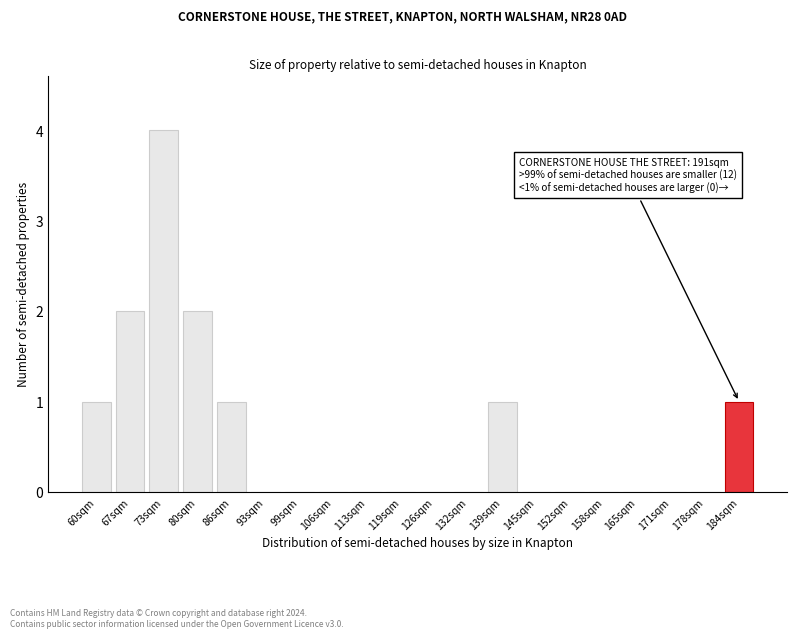

Reading left to right, what are all the values shown in this chart?

60sqm=1	67sqm=2	73sqm=4	80sqm=2	86sqm=1	93sqm=0	99sqm=0	106sqm=0	113sqm=0	119sqm=0	126sqm=0	132sqm=0	139sqm=1	145sqm=0	152sqm=0	158sqm=0	165sqm=0	171sqm=0	178sqm=0	184sqm=1